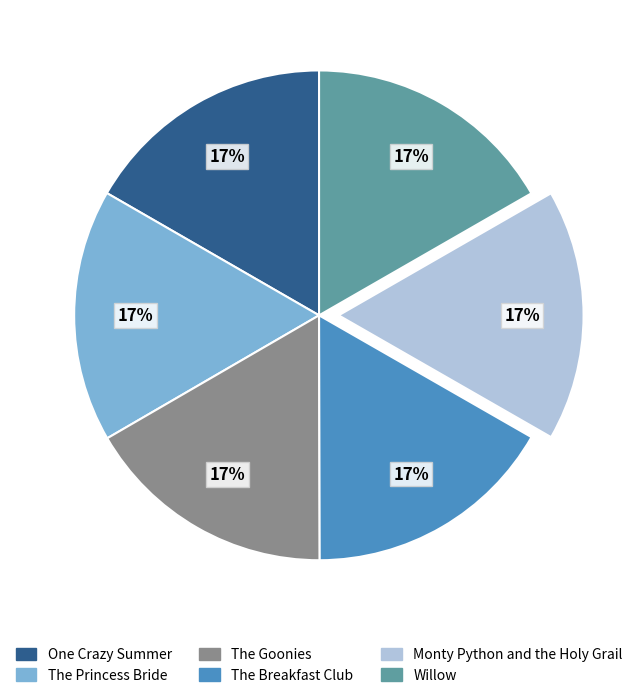

What is the ratio of the value at The Princess Bride to the value at The Breakfast Club?

1.0